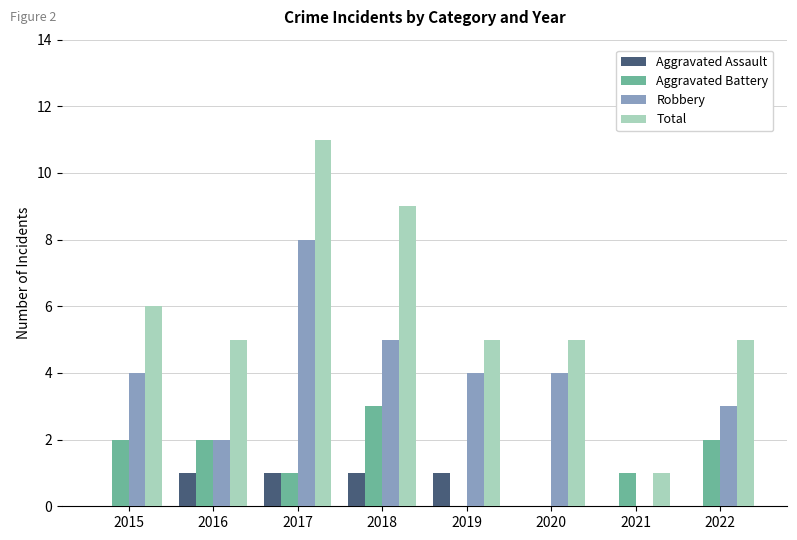

How many groups of bars are there?

8